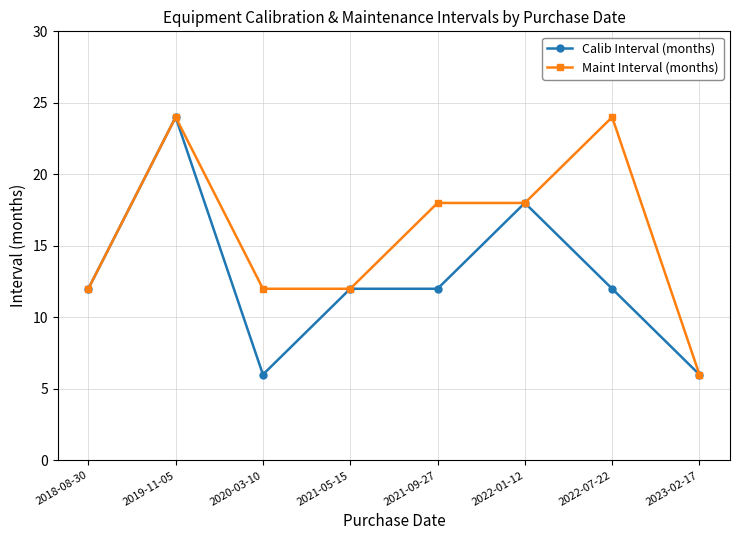

What is the value of the Calib Interval (months) point at the 4th from the left?

12